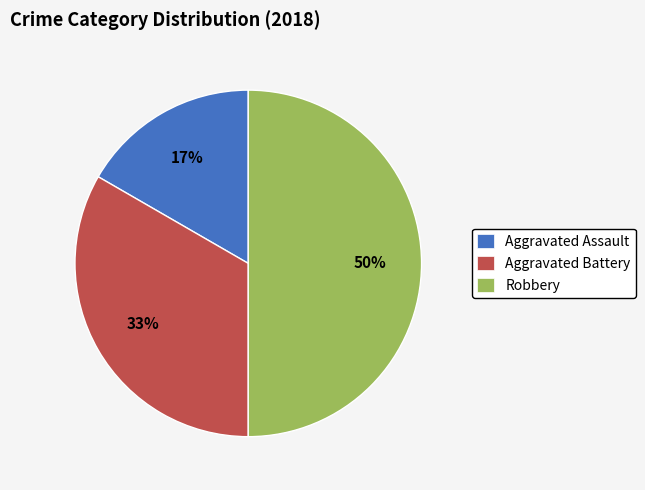

Between Robbery and Aggravated Assault, which is larger?

Robbery